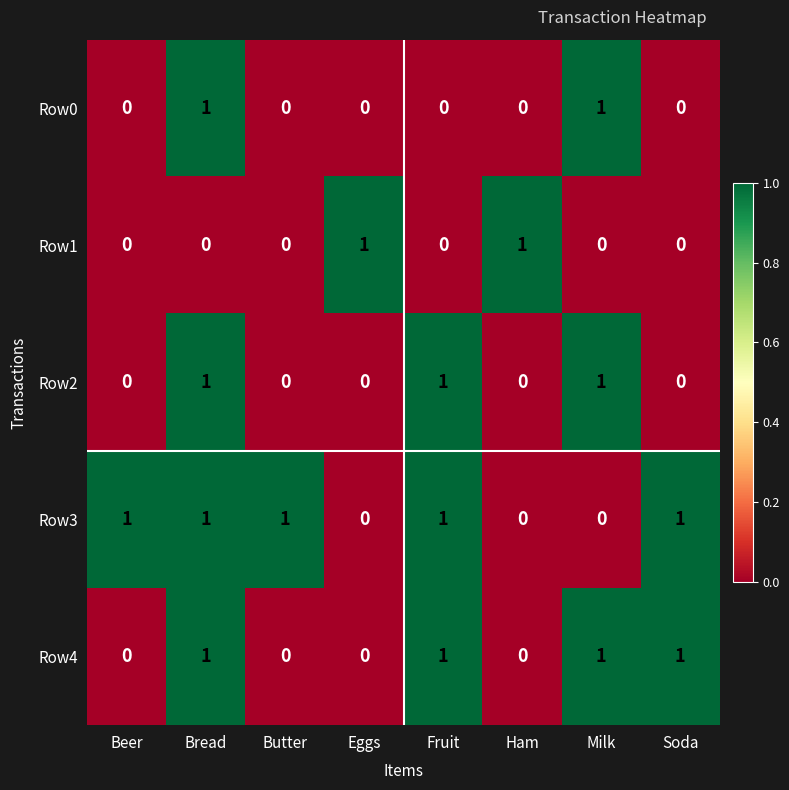

True or false: Row4 has a value of 1 at Milk.

True